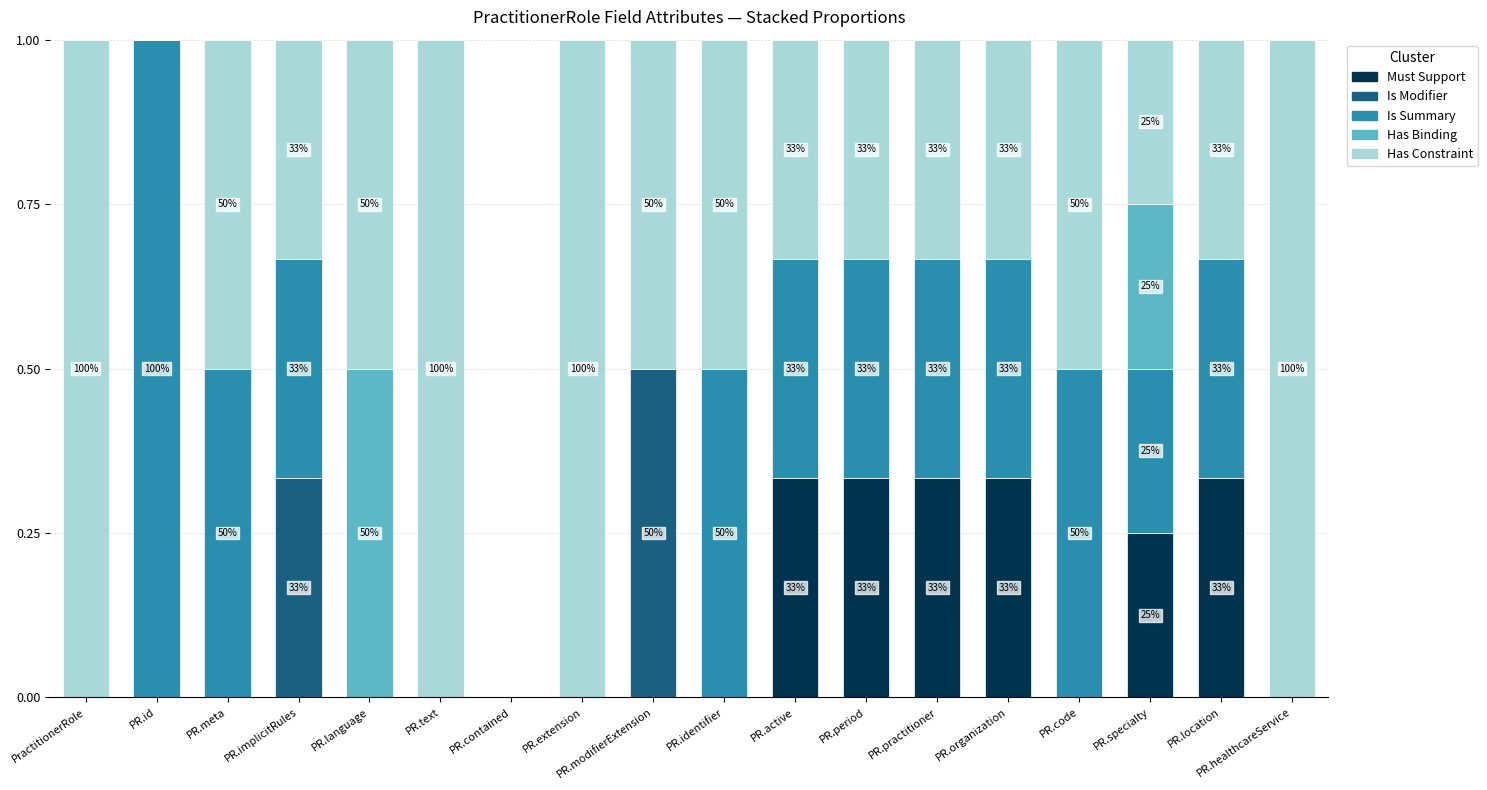

What is the total value across all series at PR.specialty?

1.0